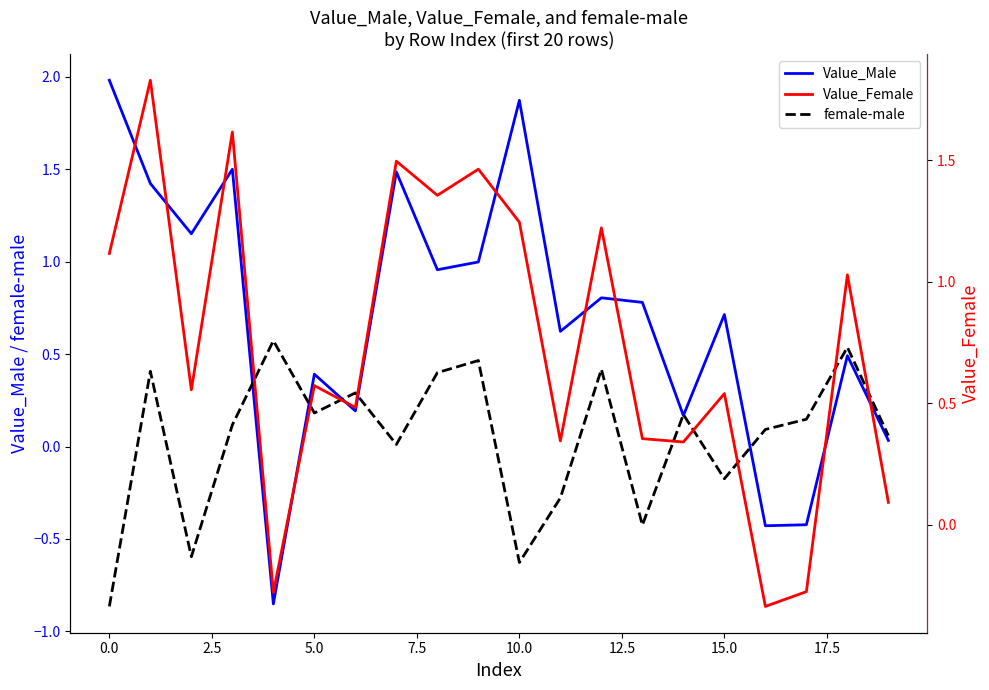

How many lines are shown in the chart?

3